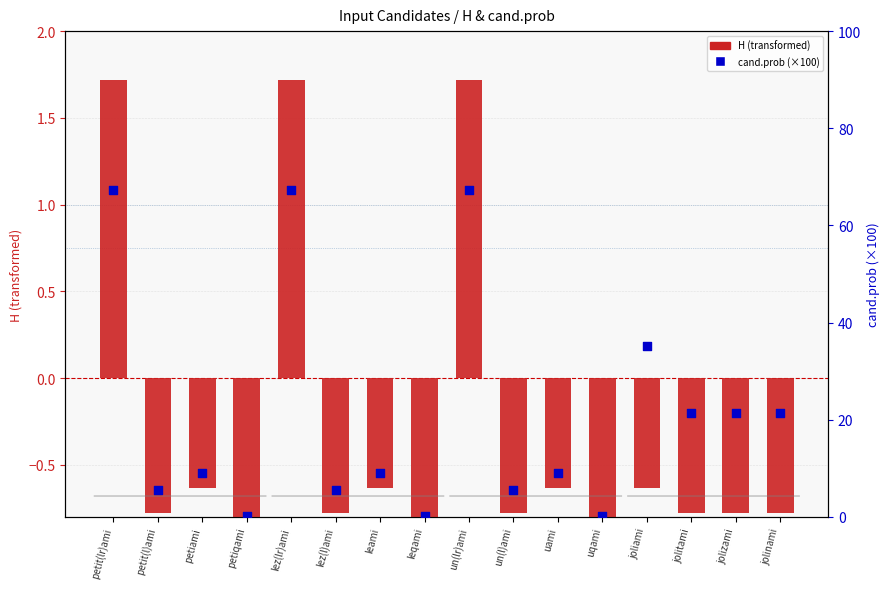

Which series has the widest spread of Y values?

cand.prob (×100)